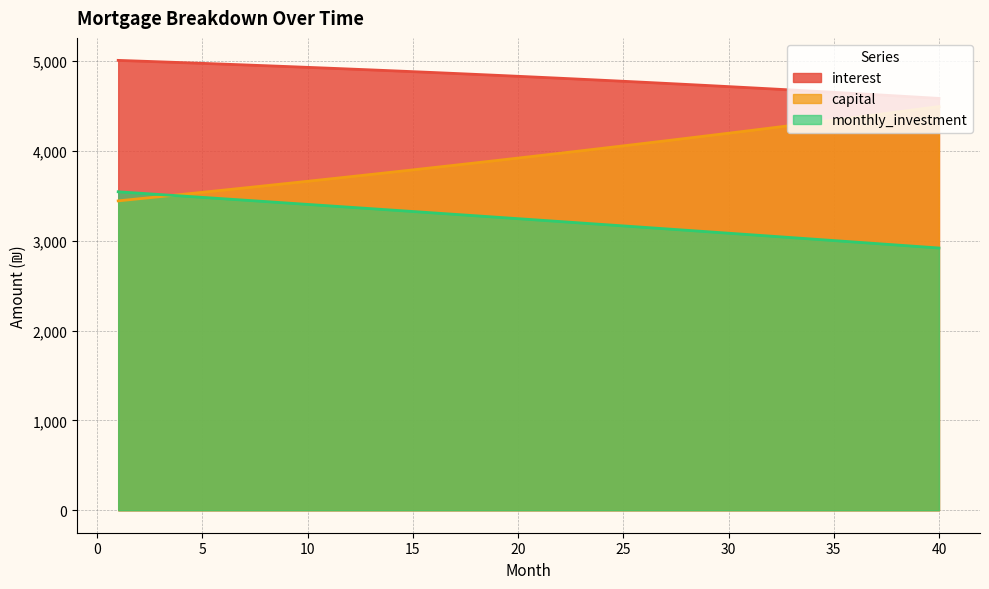

How many values in the capital series exceed 3948?

20